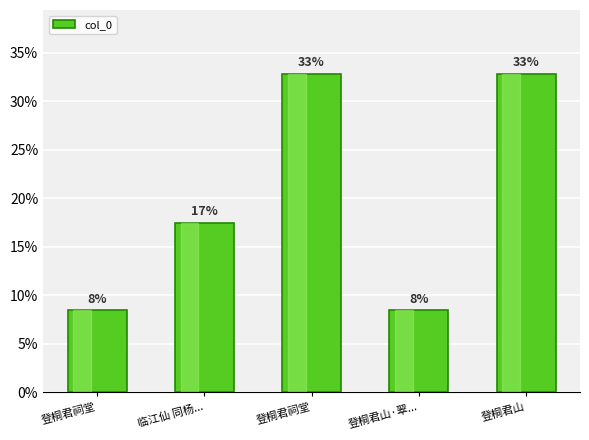

Reading right to left, extract all data points from this chart.

32.8	8.4	32.8	17.4	8.5